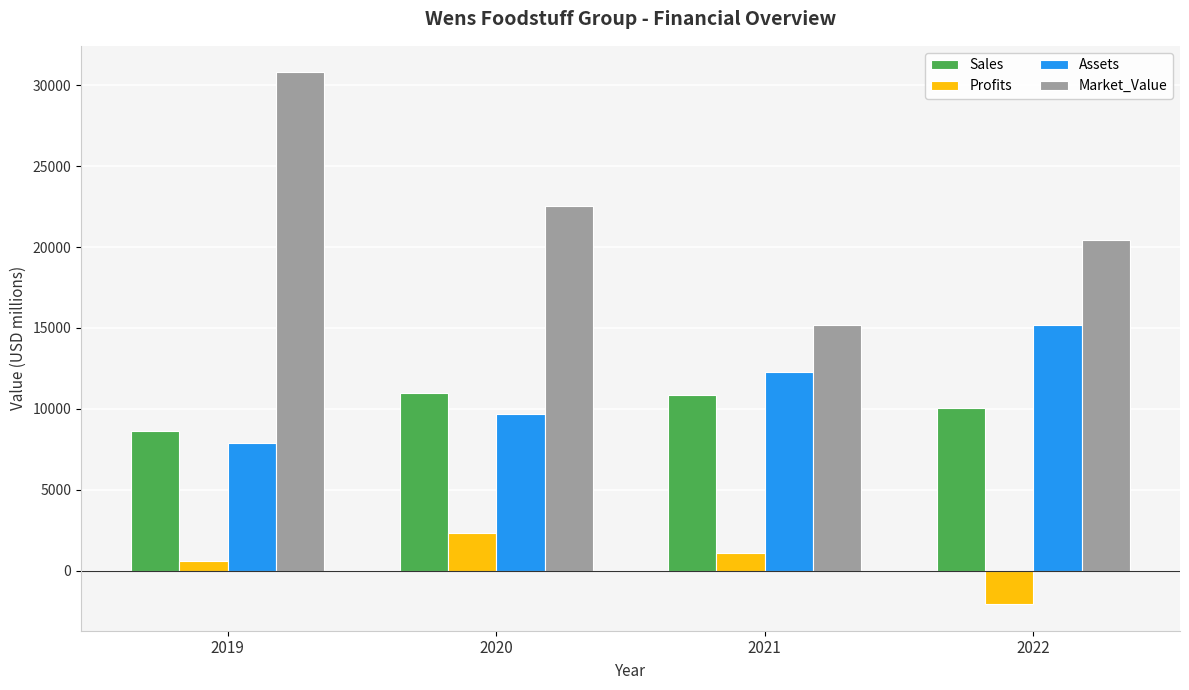

What is the difference between the maximum and minimum values in the Assets series?

7328.0